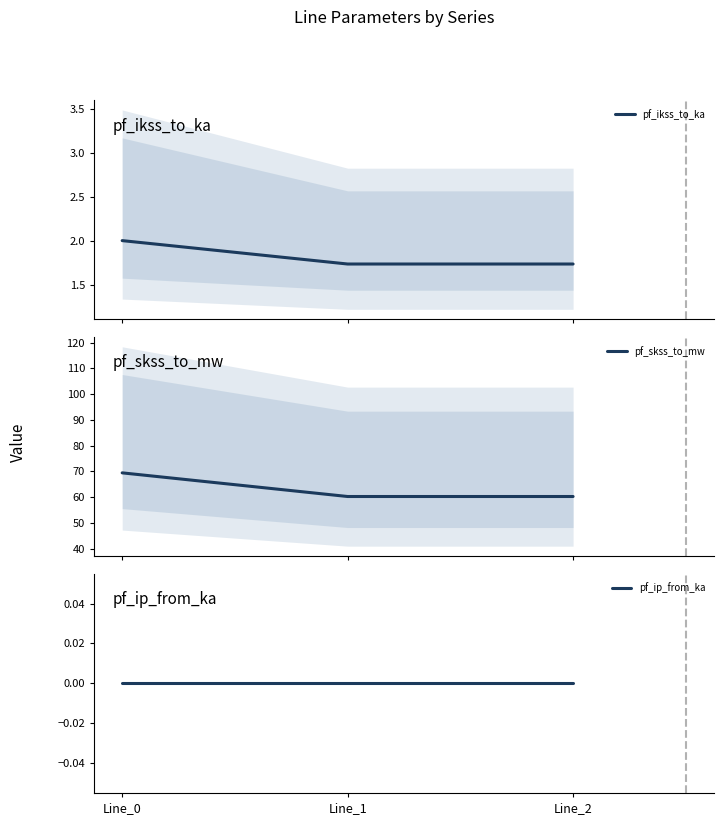

What is the difference between the highest and lowest values at Line_0?

69.4